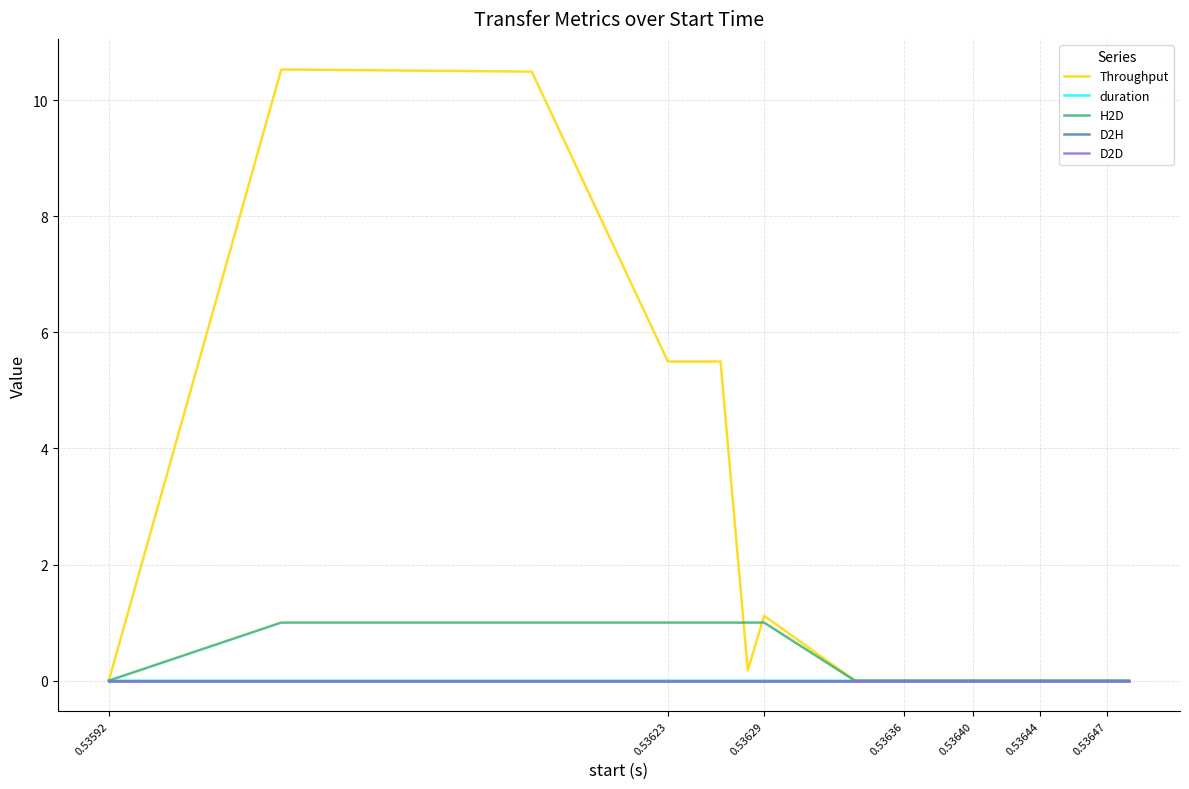

Does the chart have visible grid lines?

Yes